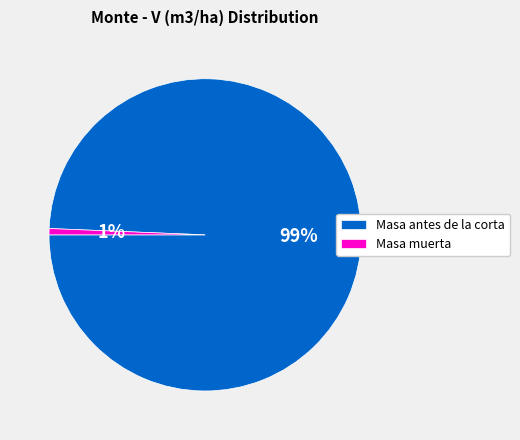

Rank the categories by value from lowest to highest.

Masa muerta, Masa antes de la corta